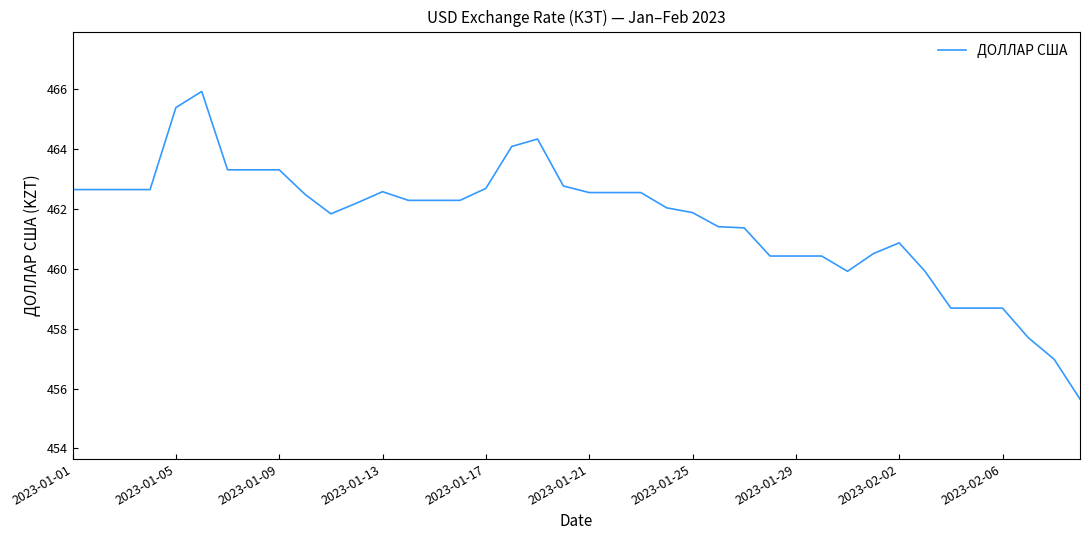

What is the difference between the maximum and minimum values?

10.3